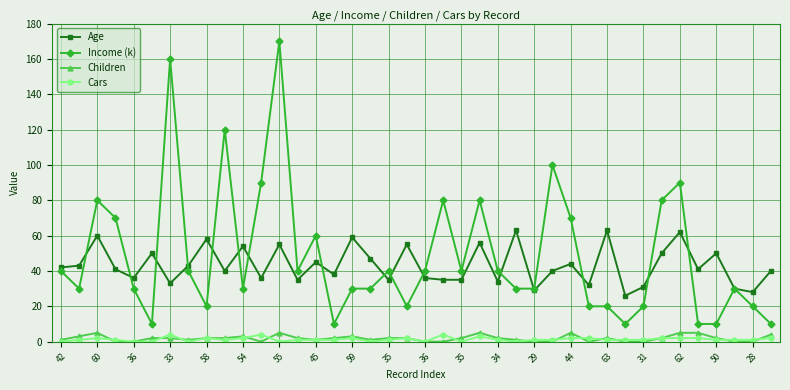

Which series has the widest spread of values?

Income (k)